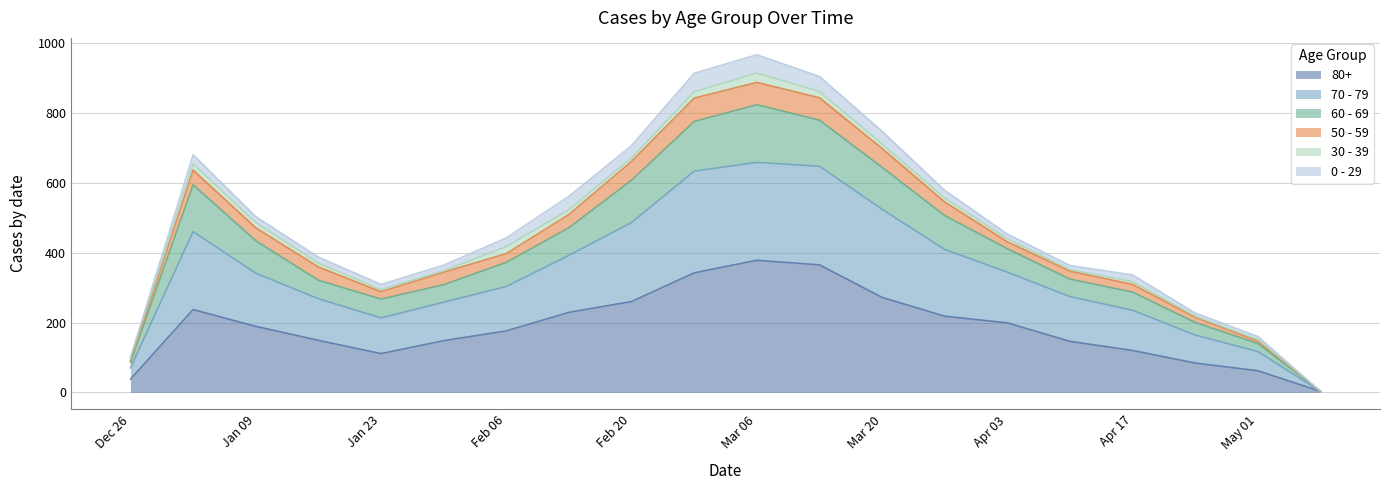

What position from the left is May 01?

19